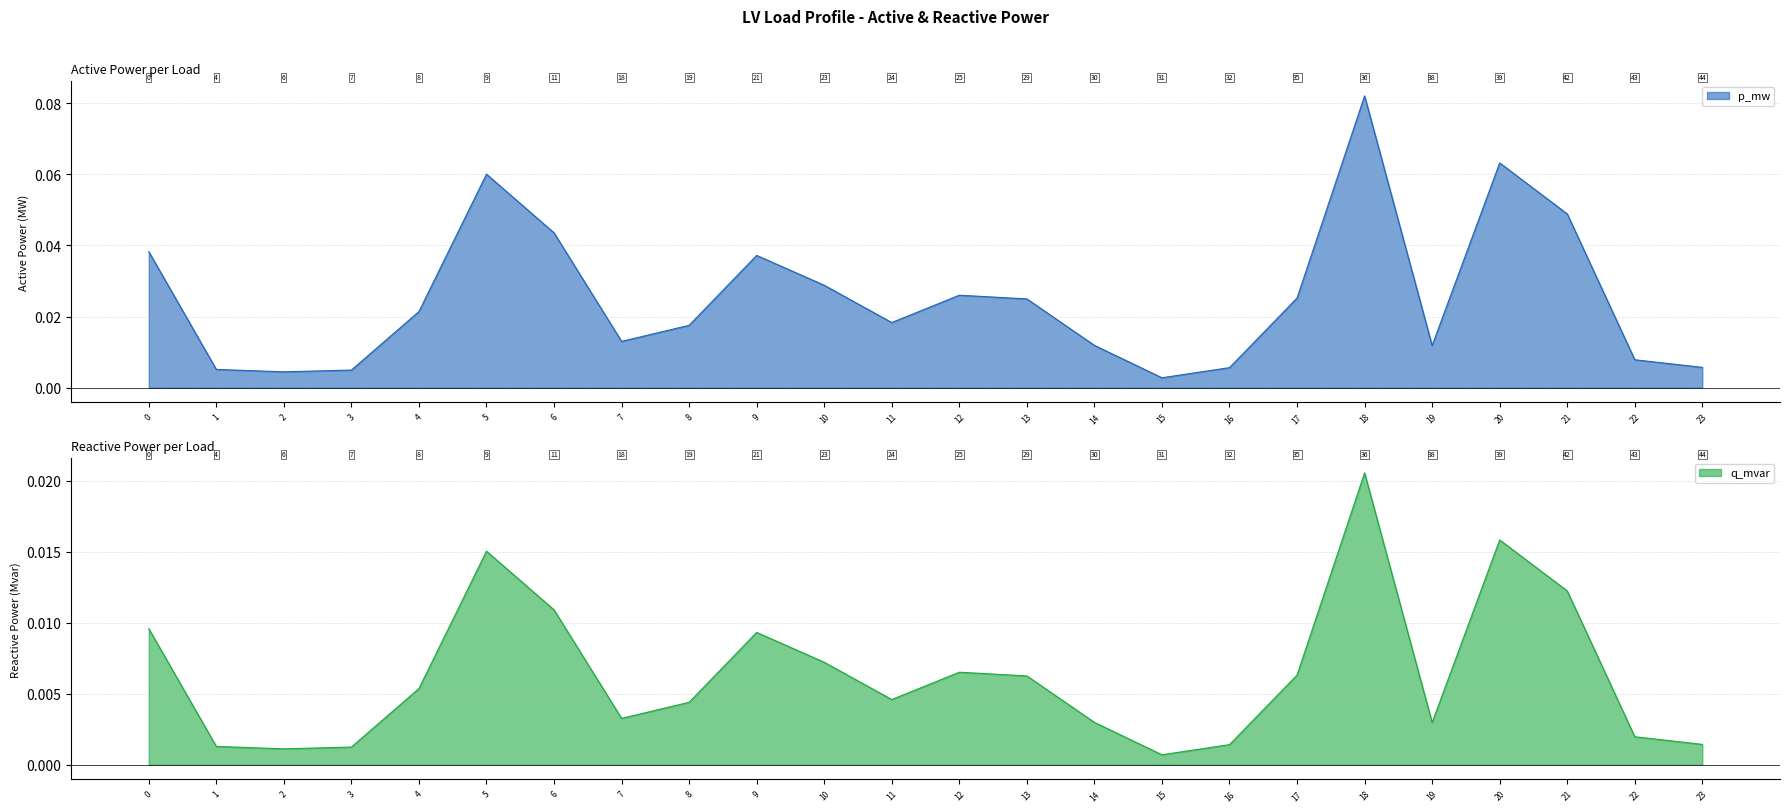

Reading right to left, transcribe all the data shown in this chart.

p_mw: 0.0	0.0	0.0	0.1	0.0	0.1	0.0	0.0	0.0	0.0	0.0	0.0	0.0	0.0	0.0	0.0	0.0	0.0	0.1	0.0	0.0	0.0	0.0	0.0
q_mvar: 0.0	0.0	0.0	0.0	0.0	0.0	0.0	0.0	0.0	0.0	0.0	0.0	0.0	0.0	0.0	0.0	0.0	0.0	0.0	0.0	0.0	0.0	0.0	0.0